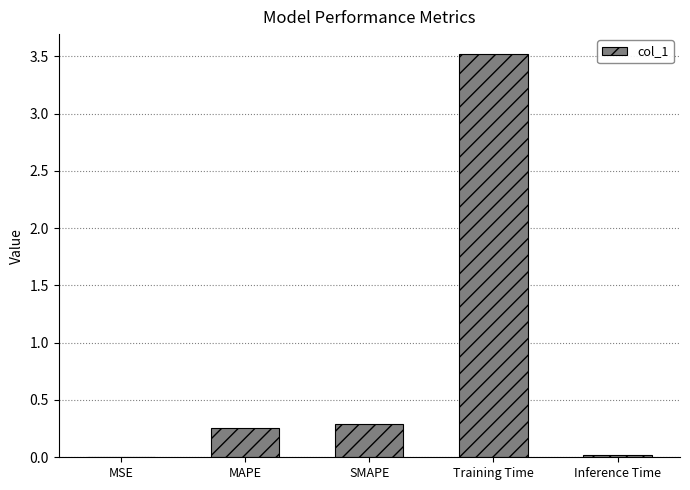

The chart shows a value of 0.0 at MSE. True or false?

True